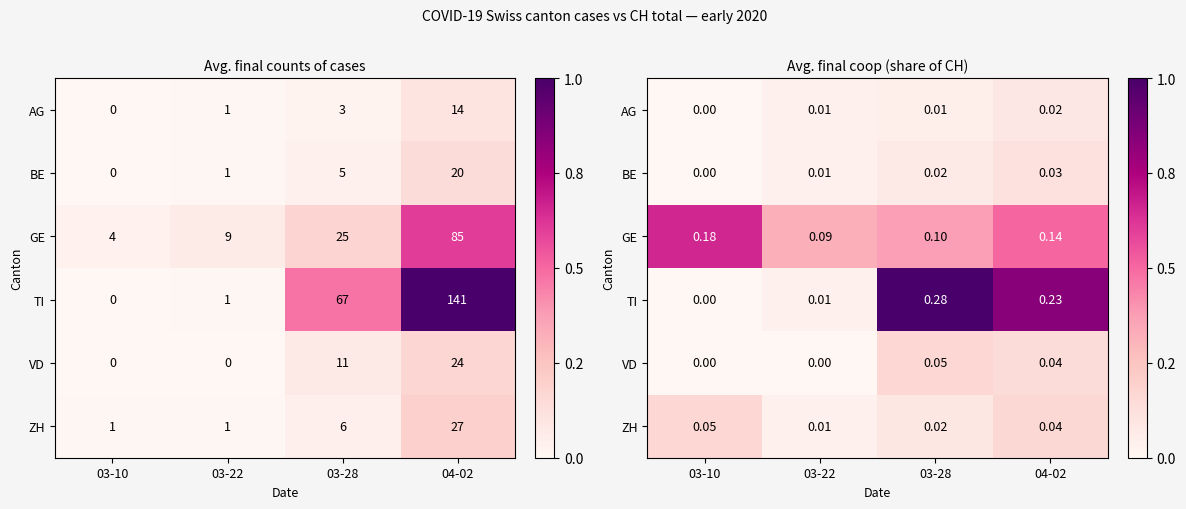

Which series has the largest range (max minus min)?

TI